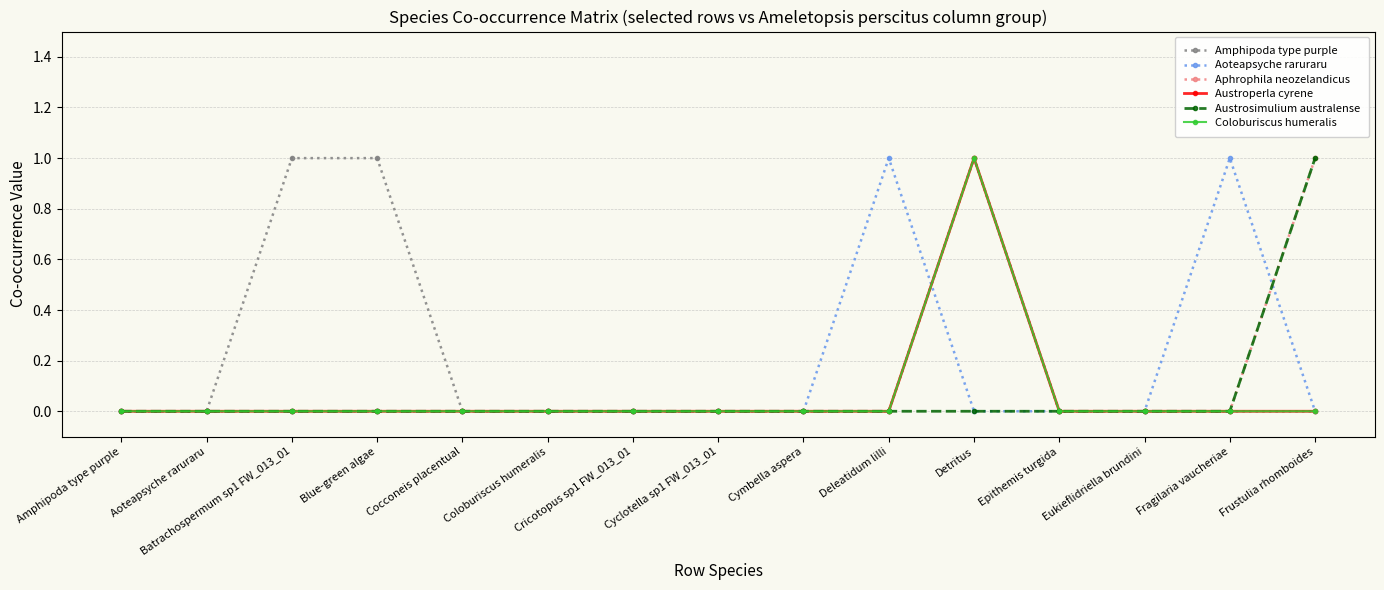

Which series changed the most between Cricotopus sp1 FW_013_01 and Eukieflidriella brundini?

Amphipoda type purple